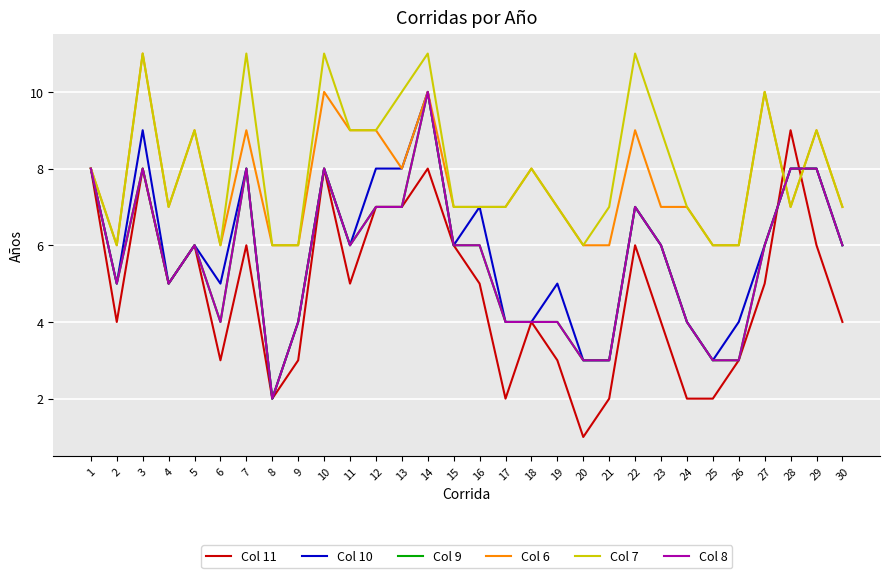

At how many categories does at least one series exceed 9?

7